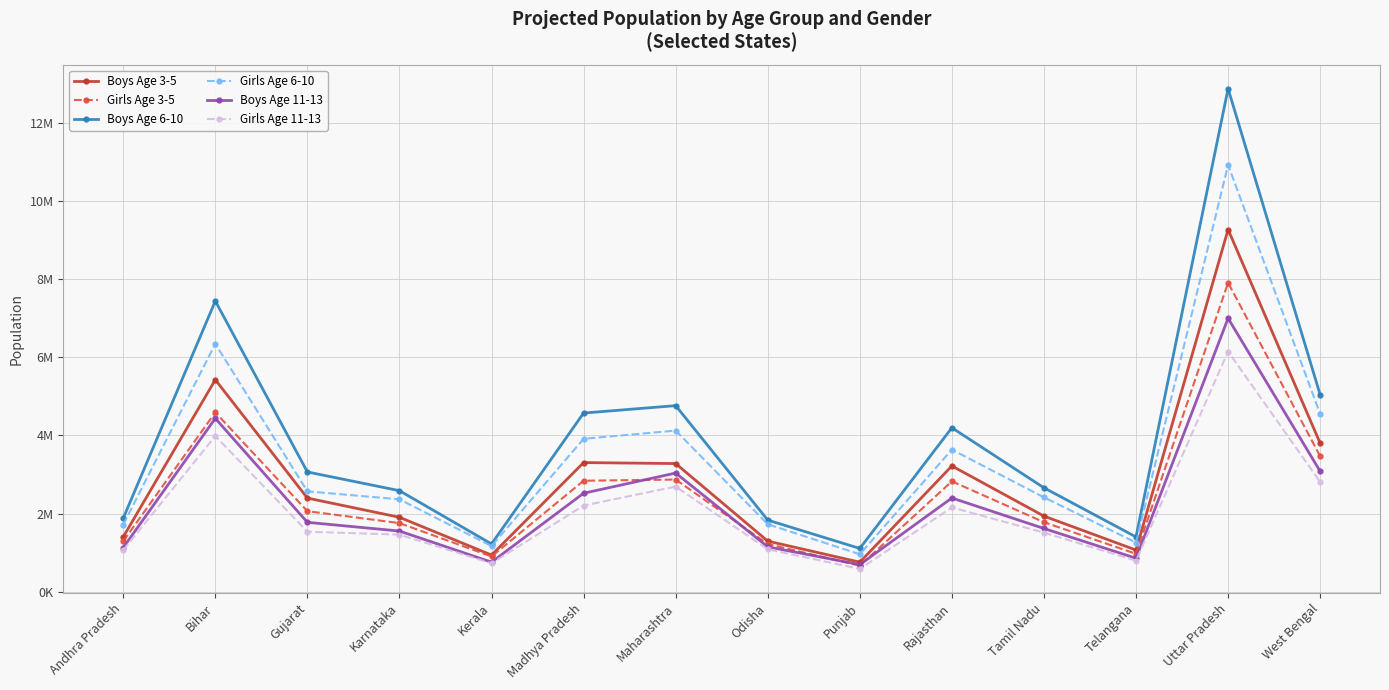

Reading left to right, transcribe all the data shown in this chart.

Boys Age 3-5: Andhra Pradesh=1403600	Bihar=5422577	Gujarat=2396321	Karnataka=1905600	Kerala=939800	Madhya Pradesh=3304620	Maharashtra=3279267	Odisha=1296600	Punjab=757533	Rajasthan=3218400	Tamil Nadu=1935800	Telangana=1067800	Uttar Pradesh=9263831	West Bengal=3799200
Girls Age 3-5: Andhra Pradesh=1294400	Bihar=4588405	Gujarat=2061356	Karnataka=1757400	Kerala=902800	Madhya Pradesh=2840166	Maharashtra=2870533	Odisha=1221600	Punjab=667400	Rajasthan=2825400	Tamil Nadu=1780000	Telangana=971400	Uttar Pradesh=7903640	West Bengal=3465733
Boys Age 6-10: Andhra Pradesh=1881800	Bihar=7435407	Gujarat=3064387	Karnataka=2585800	Kerala=1223600	Madhya Pradesh=4570968	Maharashtra=4760400	Odisha=1833800	Punjab=1108600	Rajasthan=4195000	Tamil Nadu=2660000	Telangana=1403400	Uttar Pradesh=12865805	West Bengal=5039000
Girls Age 6-10: Andhra Pradesh=1720000	Bihar=6340892	Gujarat=2569288	Karnataka=2364600	Kerala=1169600	Madhya Pradesh=3912156	Maharashtra=4122400	Odisha=1728200	Punjab=959400	Rajasthan=3635400	Tamil Nadu=2415600	Telangana=1258600	Uttar Pradesh=10916218	West Bengal=4548000
Boys Age 11-13: Andhra Pradesh=1129400	Bihar=4434567	Gujarat=1776473	Karnataka=1553800	Kerala=758400	Madhya Pradesh=2520318	Maharashtra=3036600	Odisha=1150200	Punjab=696000	Rajasthan=2398800	Tamil Nadu=1619000	Telangana=857600	Uttar Pradesh=6994105	West Bengal=3081267
Girls Age 11-13: Andhra Pradesh=1067000	Bihar=3983019	Gujarat=1536383	Karnataka=1461800	Kerala=728400	Madhya Pradesh=2205656	Maharashtra=2690800	Odisha=1088200	Punjab=585000	Rajasthan=2156800	Tamil Nadu=1513000	Telangana=796200	Uttar Pradesh=6144831	West Bengal=2809733